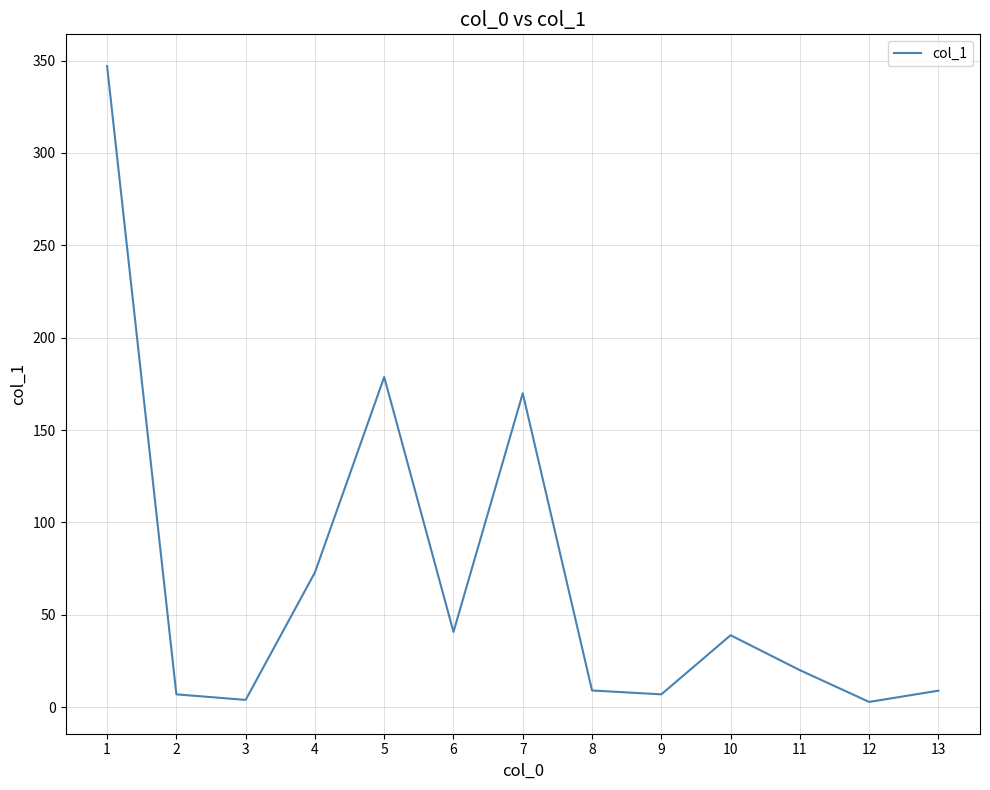

The value at 1 is 508.1. True or false?

False